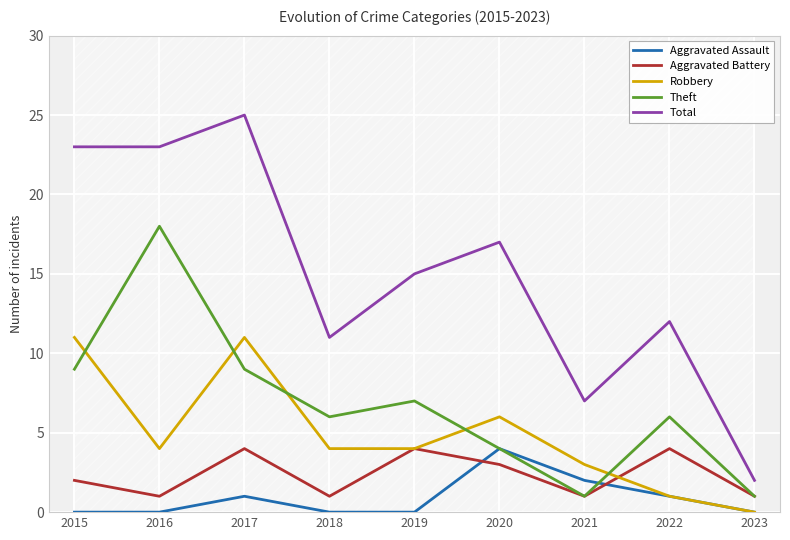

What is the spread (max minus min) of values at 2018?

11